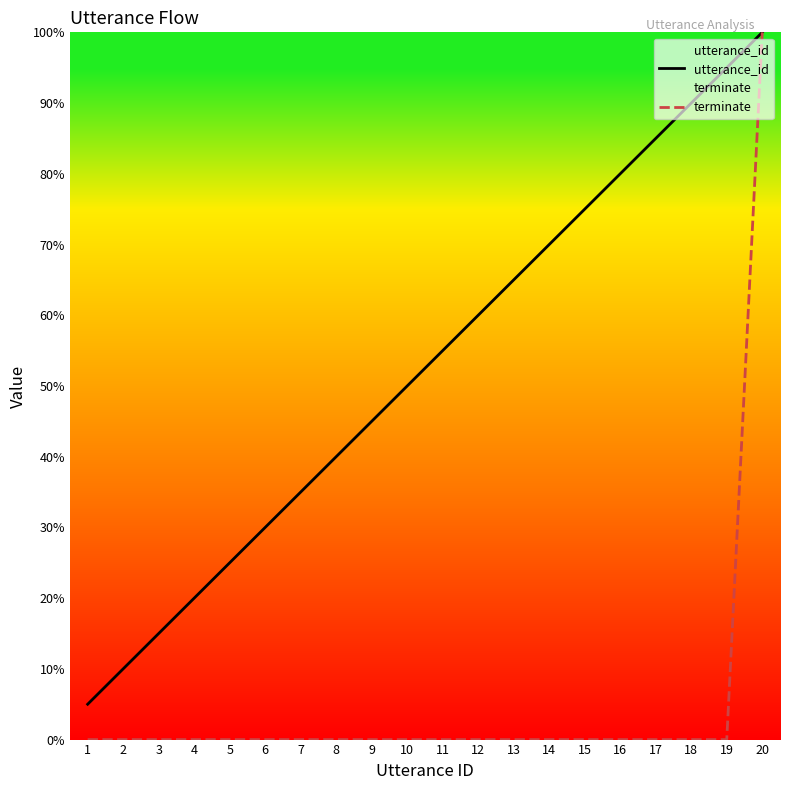

The value of utterance_id at 12 is 27.3. True or false?

False